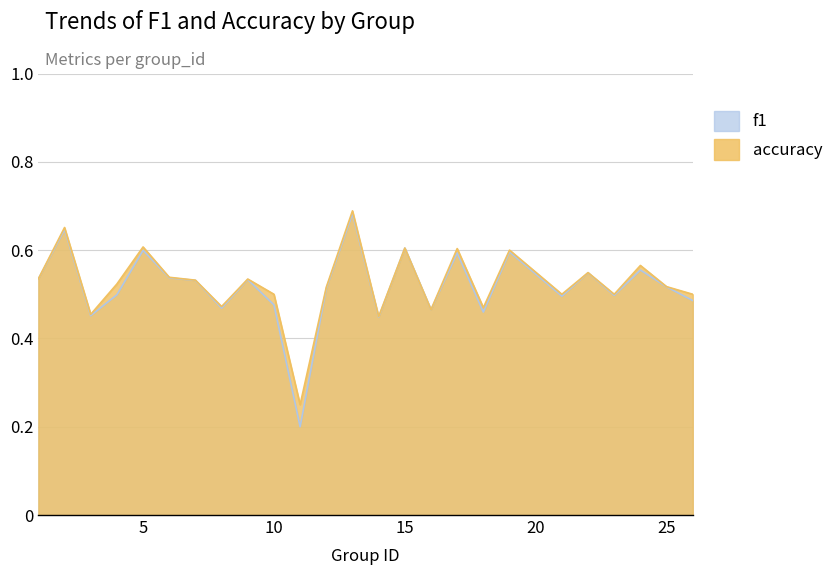

Reading left to right, transcribe all the data shown in this chart.

f1: 1=0.5	2=0.6	3=0.5	4=0.5	5=0.6	6=0.5	7=0.5	8=0.5	9=0.5	10=0.5	11=0.2	12=0.5	13=0.7	14=0.4	15=0.6	16=0.5	17=0.6	18=0.5	19=0.6	21=0.5	22=0.5	23=0.5	24=0.6	25=0.5	26=0.5
accuracy: 1=0.5	2=0.7	3=0.5	4=0.5	5=0.6	6=0.5	7=0.5	8=0.5	9=0.5	10=0.5	11=0.2	12=0.5	13=0.7	14=0.4	15=0.6	16=0.5	17=0.6	18=0.5	19=0.6	21=0.5	22=0.5	23=0.5	24=0.6	25=0.5	26=0.5